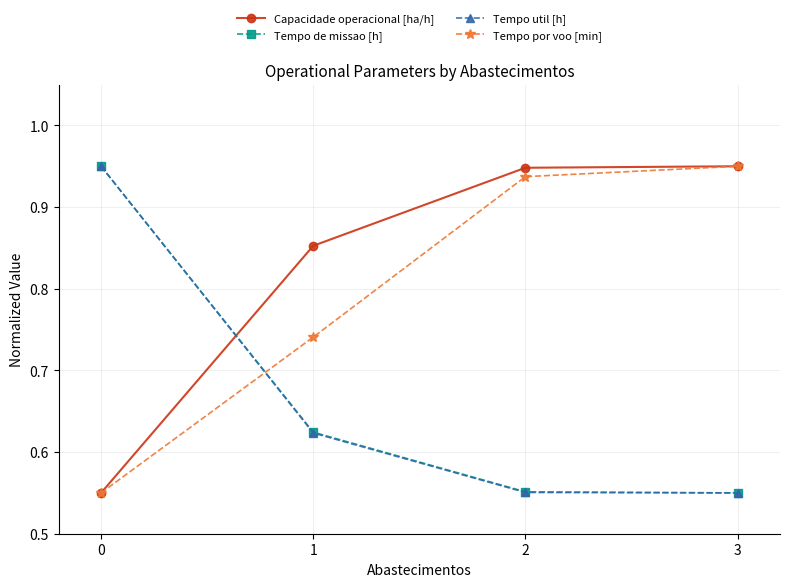

What is the difference between the maximum and minimum values in the Tempo por voo [min] series?

0.4